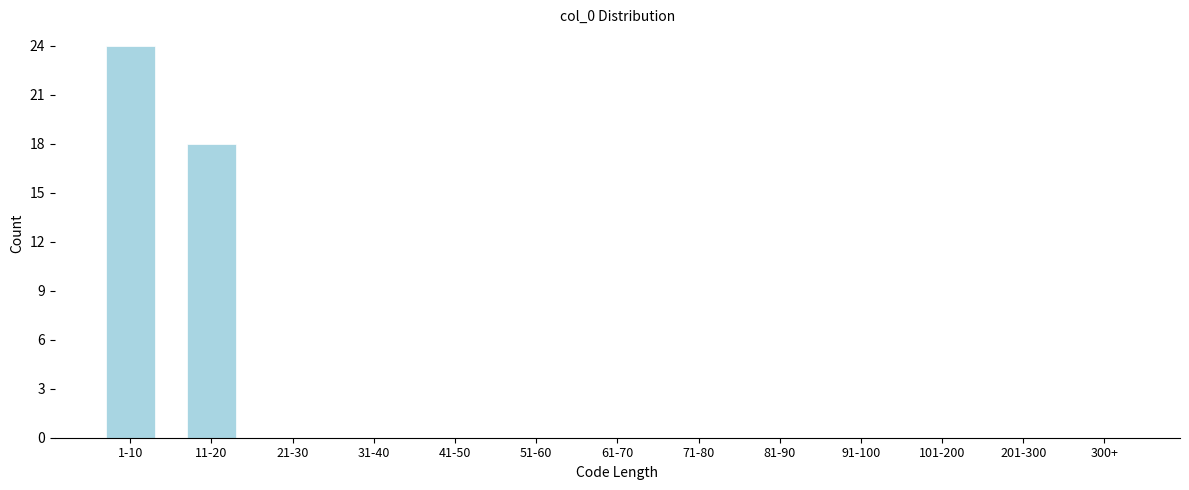

Reading left to right, transcribe all the data shown in this chart.

1-10=24	11-20=18	21-30=0	31-40=0	41-50=0	51-60=0	61-70=0	71-80=0	81-90=0	91-100=0	101-200=0	201-300=0	300+=0